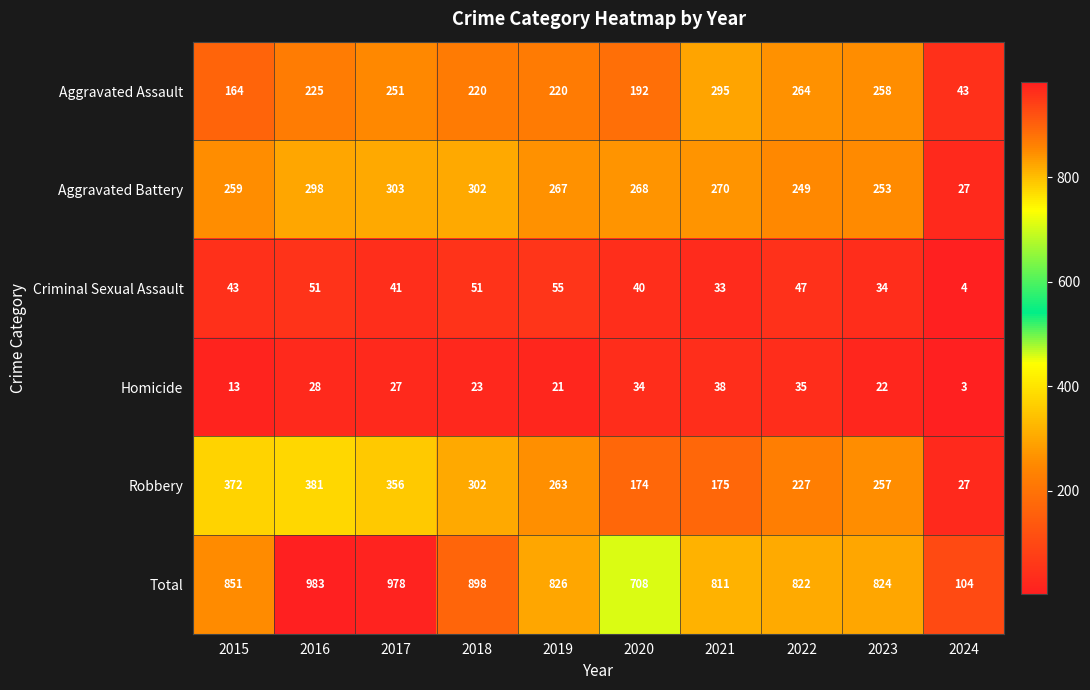

List the labels in order of Total value, smallest first.

2024, 2020, 2021, 2022, 2023, 2019, 2015, 2018, 2017, 2016